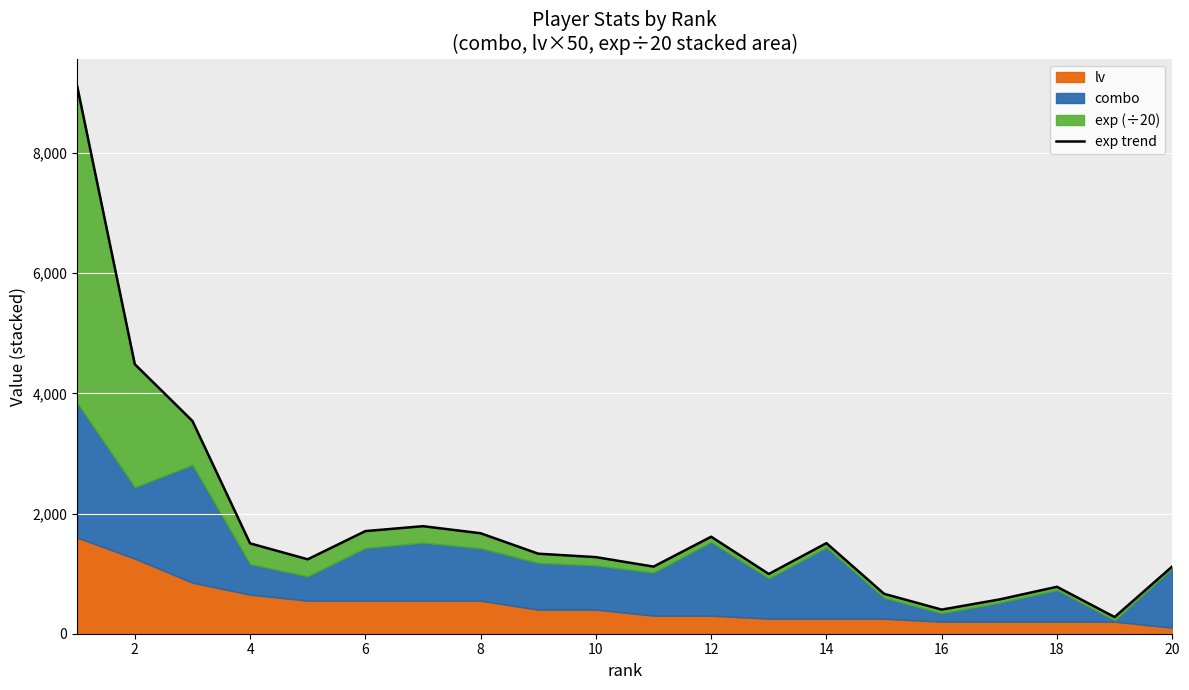

How many interior local valleys (lower than both neighbors) does the data have?

5